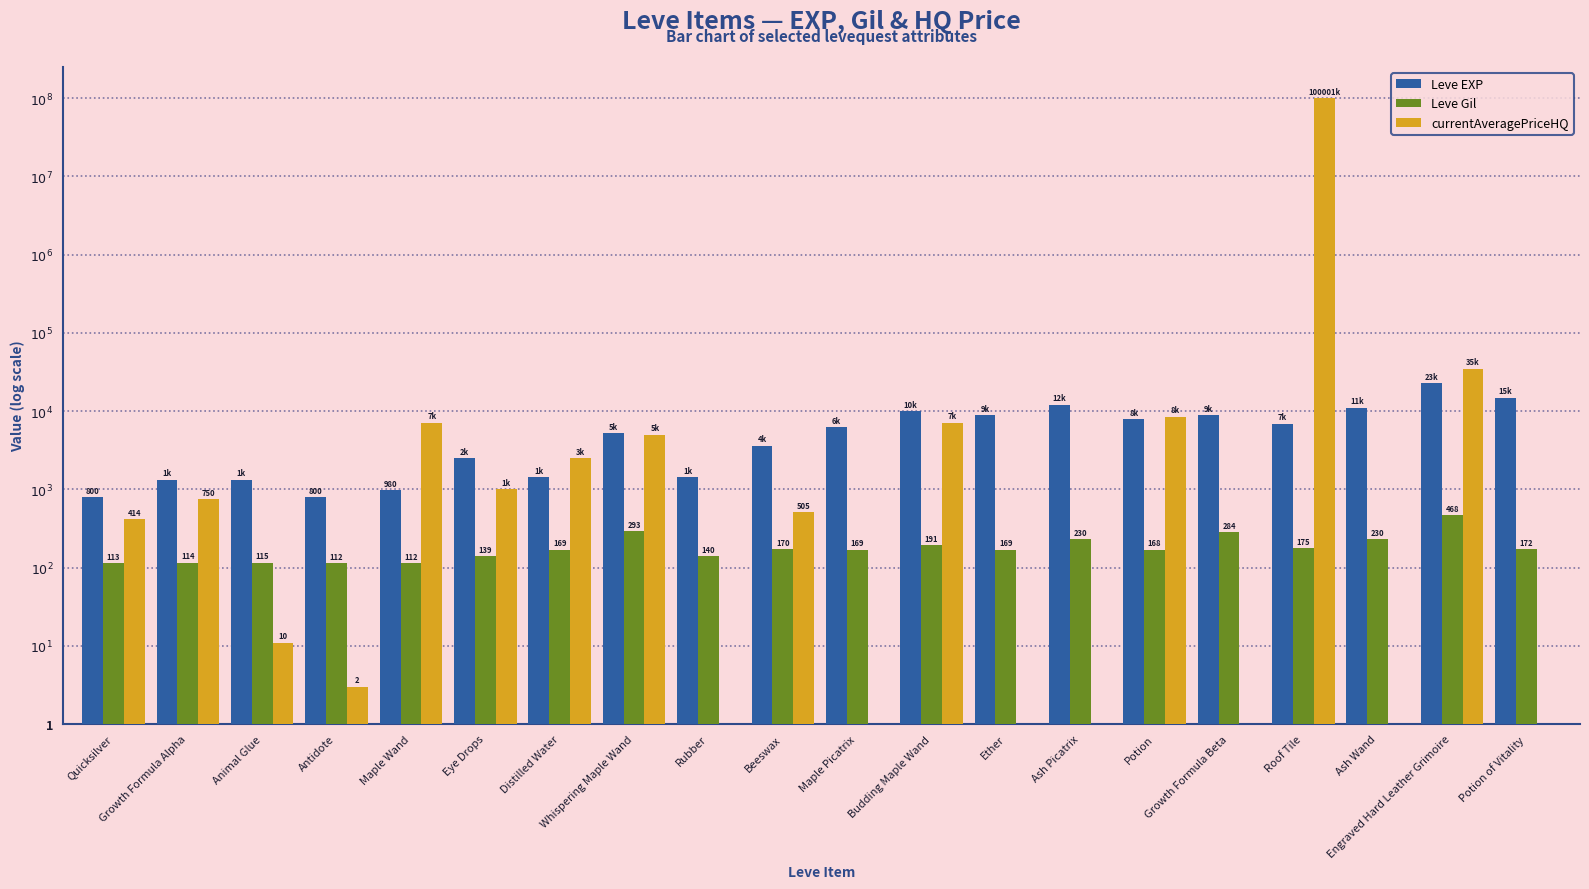

Reading left to right, list all the values displayed in this chart.

Leve EXP: Quicksilver=2.9	Growth Formula Alpha=3.1	Animal Glue=3.1	Antidote=2.9	Maple Wand=3.0	Eye Drops=3.4	Distilled Water=3.2	Whispering Maple Wand=3.7	Rubber=3.2	Beeswax=3.6	Maple Picatrix=3.8	Budding Maple Wand=4.0	Ether=4.0	Ash Picatrix=4.1	Potion=3.9	Growth Formula Beta=4.0	Roof Tile=3.8	Ash Wand=4.0	Engraved Hard Leather Grimoire=4.4	Potion of Vitality=4.2
Leve Gil: Quicksilver=2.1	Growth Formula Alpha=2.1	Animal Glue=2.1	Antidote=2.1	Maple Wand=2.1	Eye Drops=2.1	Distilled Water=2.2	Whispering Maple Wand=2.5	Rubber=2.1	Beeswax=2.2	Maple Picatrix=2.2	Budding Maple Wand=2.3	Ether=2.2	Ash Picatrix=2.4	Potion=2.2	Growth Formula Beta=2.5	Roof Tile=2.2	Ash Wand=2.4	Engraved Hard Leather Grimoire=2.7	Potion of Vitality=2.2
currentAveragePriceHQ: Quicksilver=2.6	Growth Formula Alpha=2.9	Animal Glue=1.0	Antidote=0.5	Maple Wand=3.9	Eye Drops=3.0	Distilled Water=3.4	Whispering Maple Wand=3.7	Rubber=0.0	Beeswax=2.7	Maple Picatrix=0.0	Budding Maple Wand=3.9	Ether=0.0	Ash Picatrix=0.0	Potion=3.9	Growth Formula Beta=0.0	Roof Tile=8.0	Ash Wand=0.0	Engraved Hard Leather Grimoire=4.5	Potion of Vitality=0.0